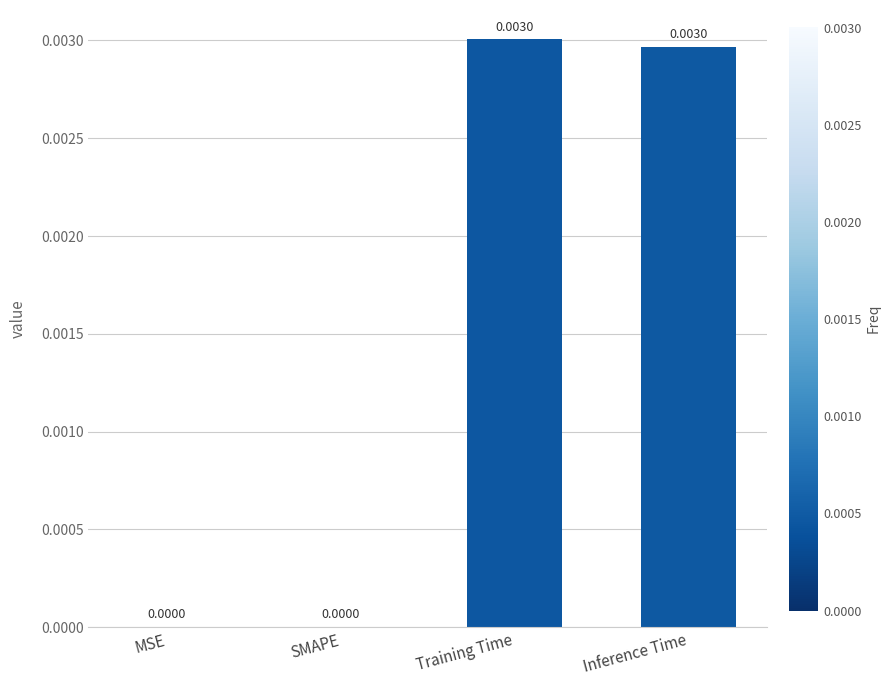

Which has a higher value, MSE or Training Time?

Training Time